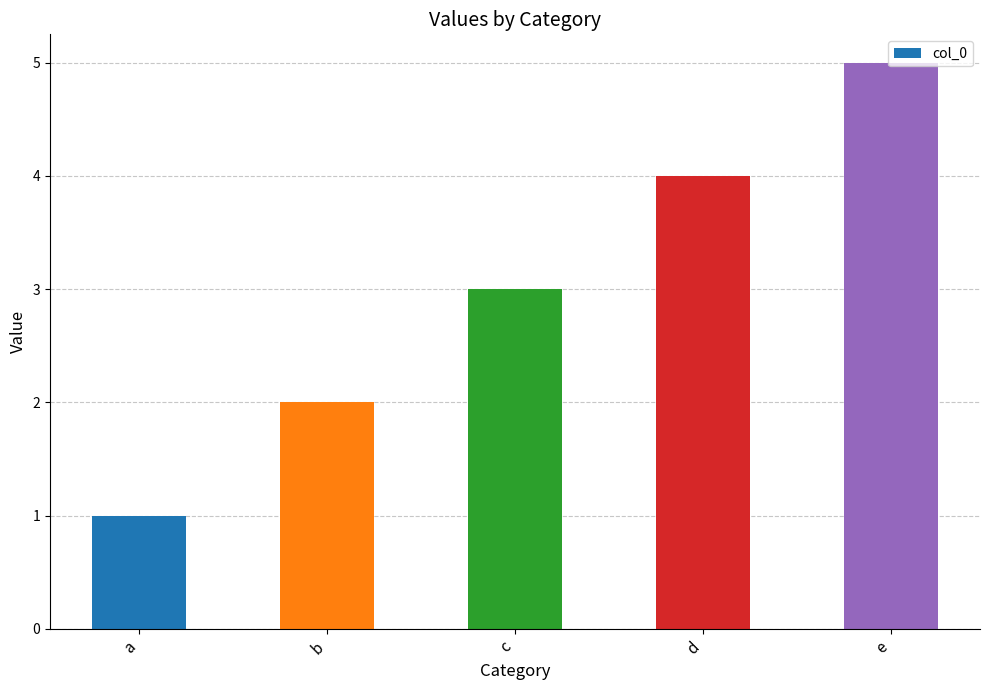

What is the difference between the maximum and minimum values?

4